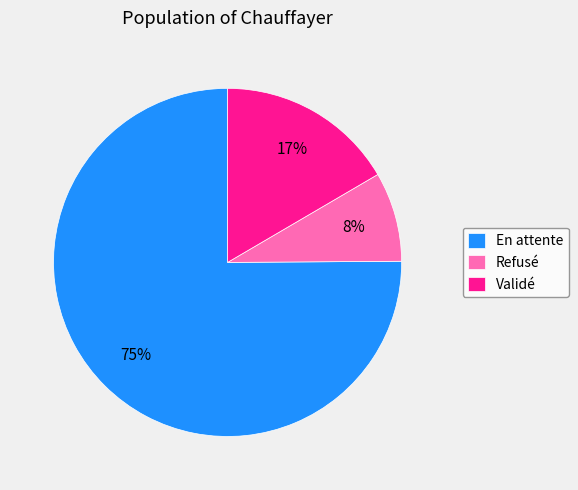

Is there a majority slice in this chart?

Yes